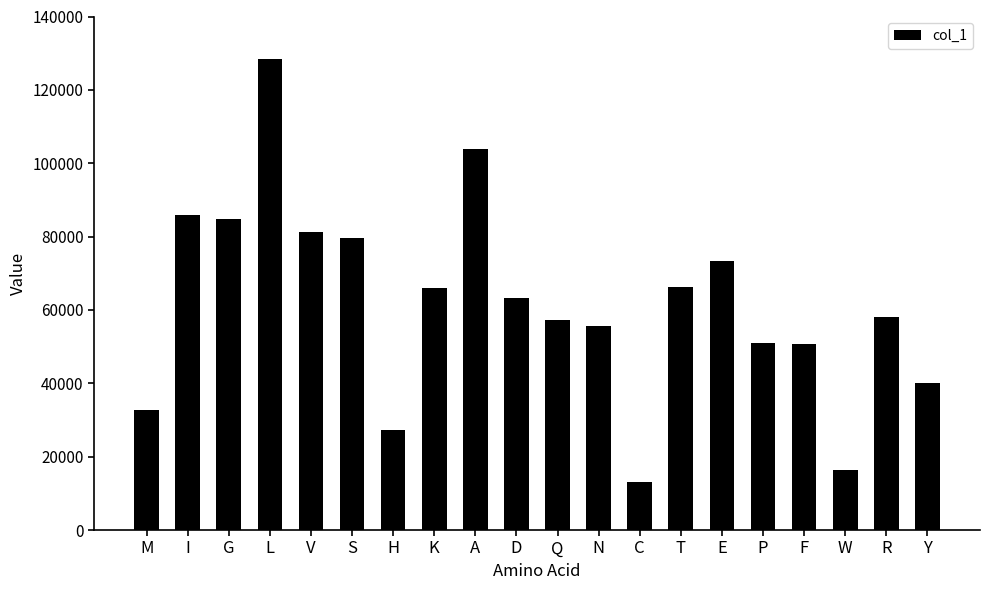

Read the value at F, to the nearest 10.

50780